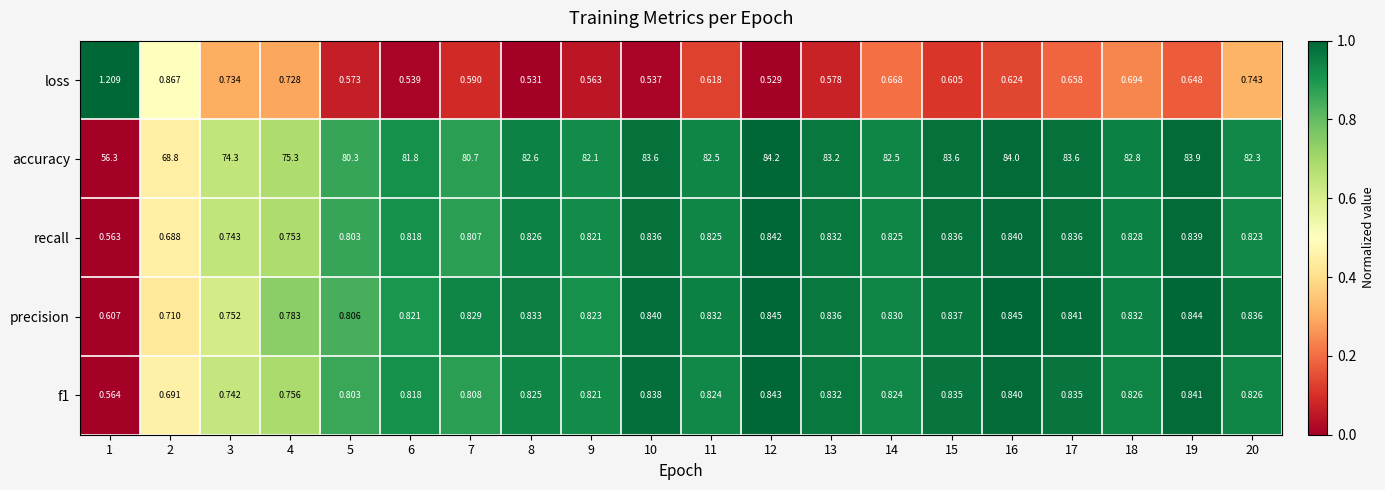

Which series has the widest spread of values?

accuracy